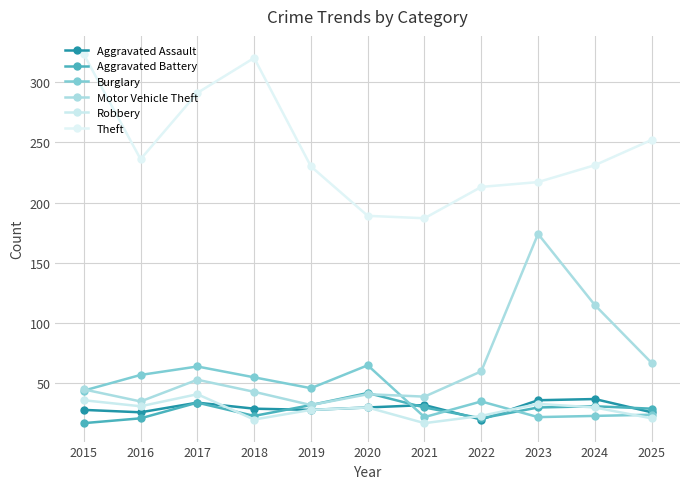

What is the sum of all Aggravated Assault values?

326